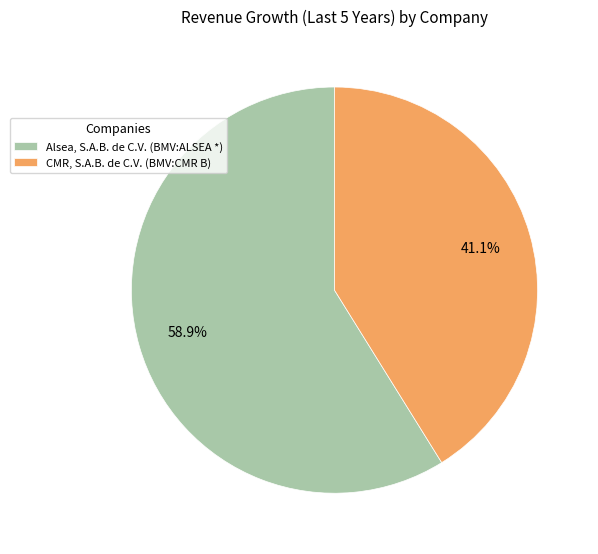

Is there a majority slice in this chart?

Yes